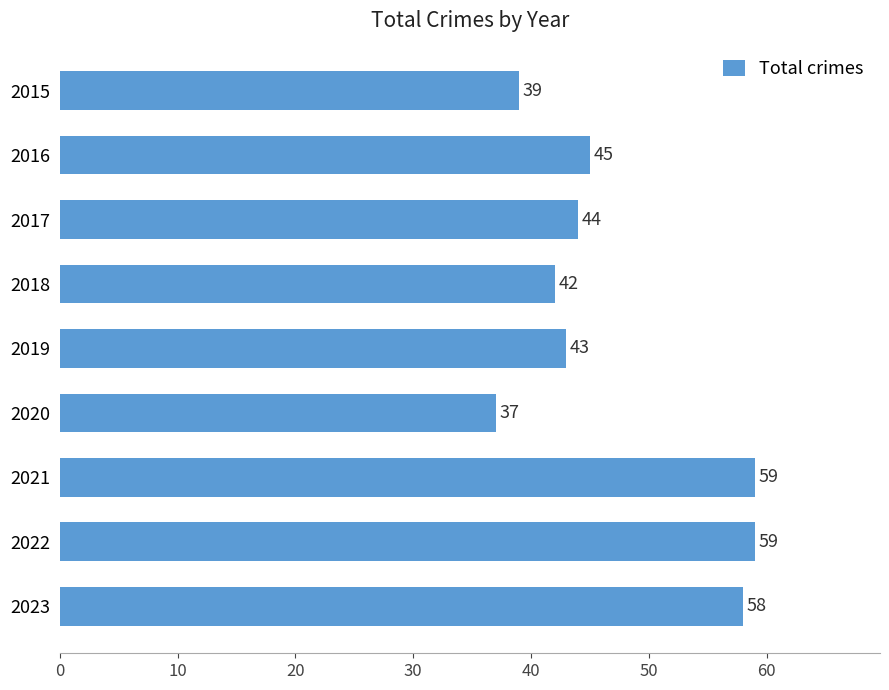

What is the smallest value displayed?

37